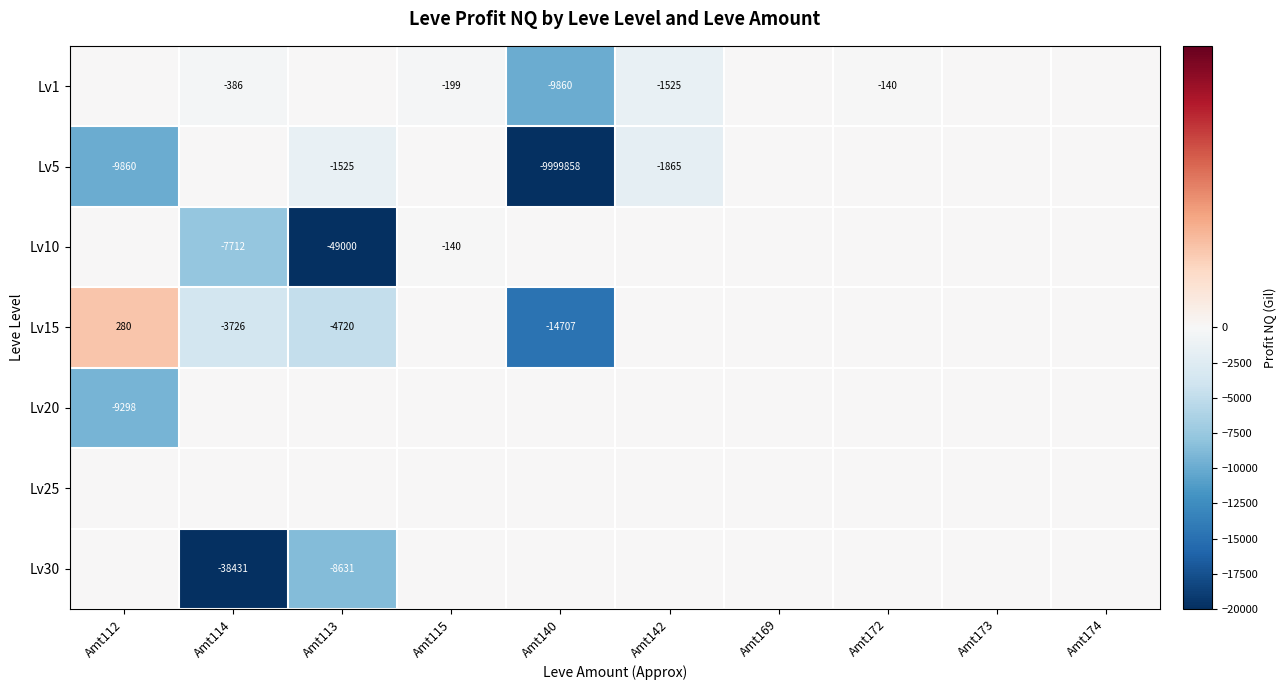

The Lv5 series shows -2830 at Amt142. True or false?

False